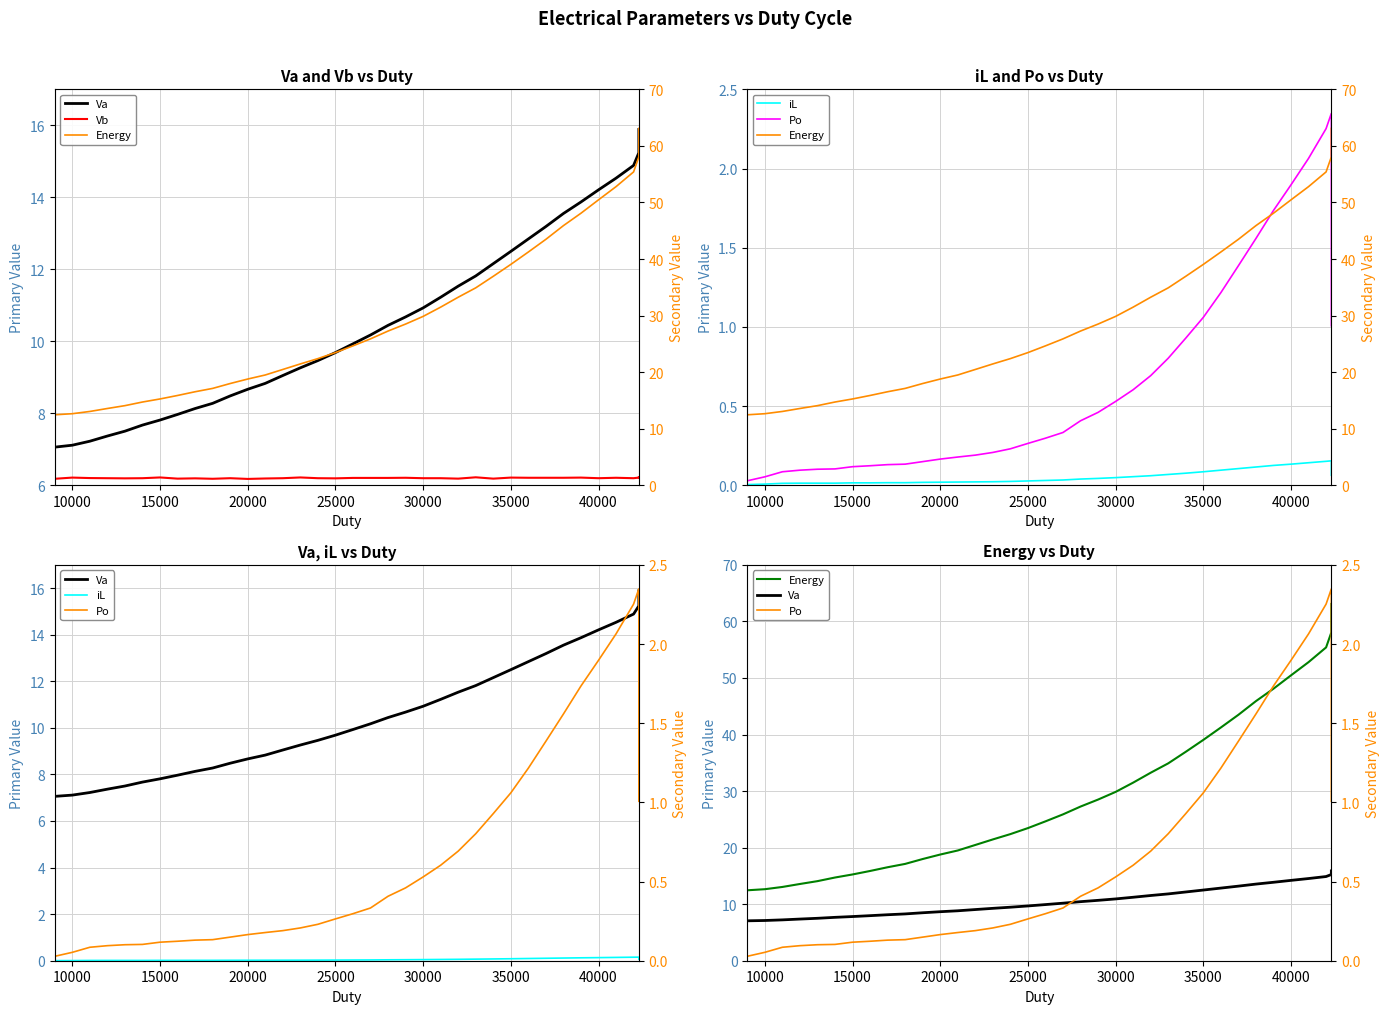

The value of Po at 27 is 2.0. True or false?

False